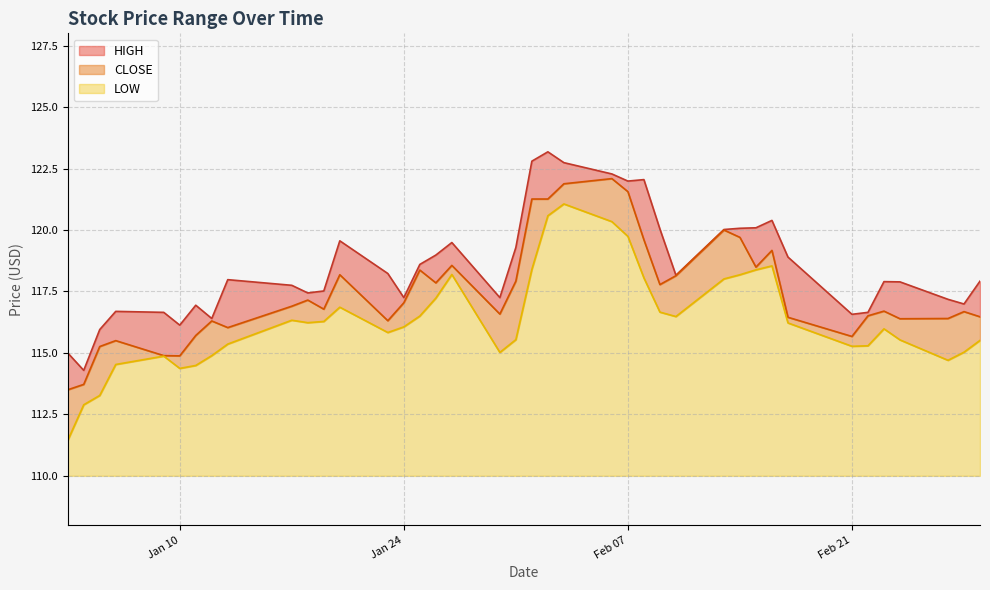

How many values in the CLOSE series exceed 116?

32